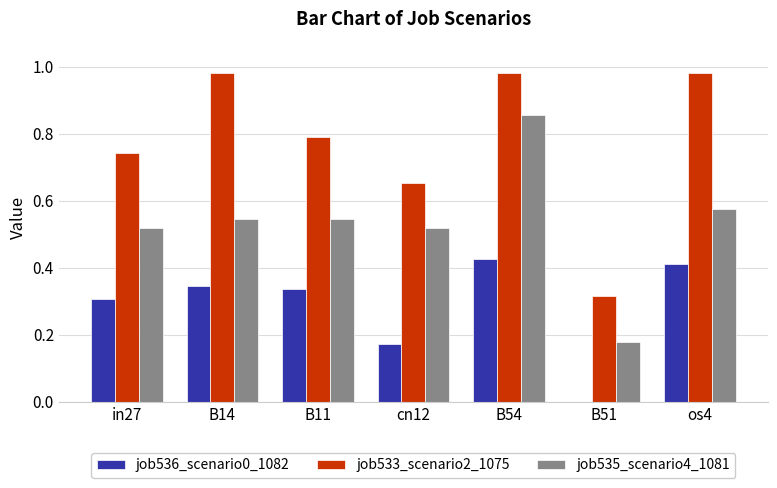

Is the value of job536_scenario0_1082 at B51 greater than the value of job535_scenario4_1081 at in27?

No